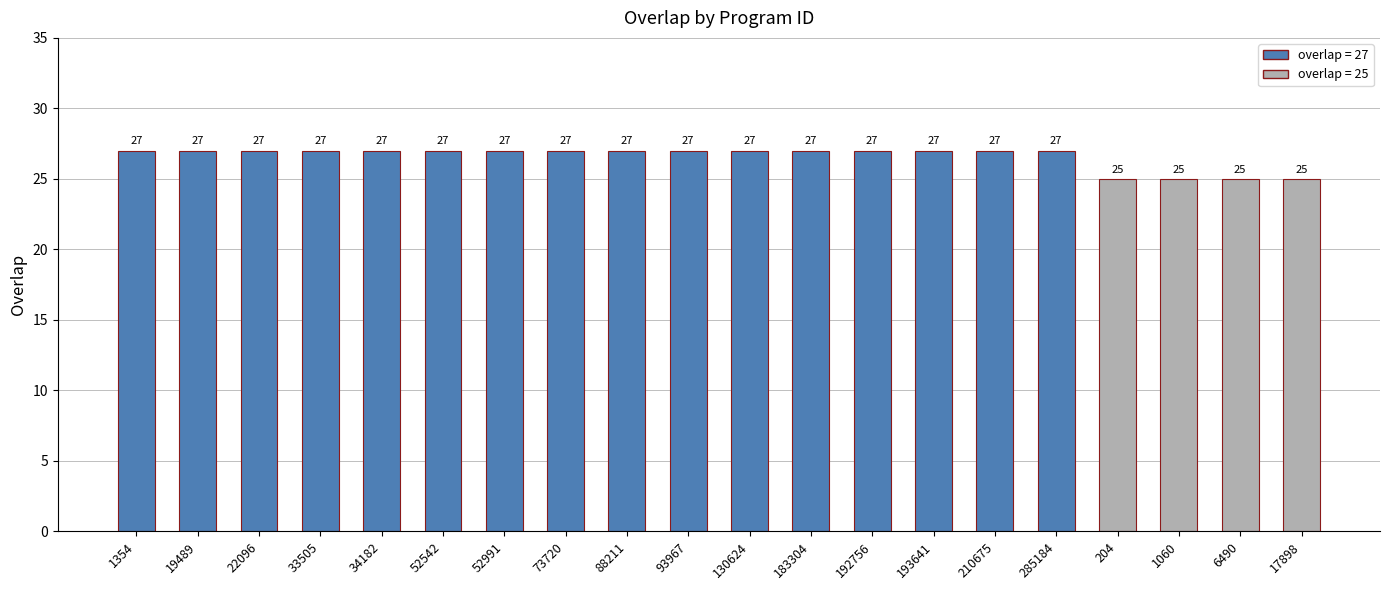

What is the sum of the values at 6490 and 34182?

52